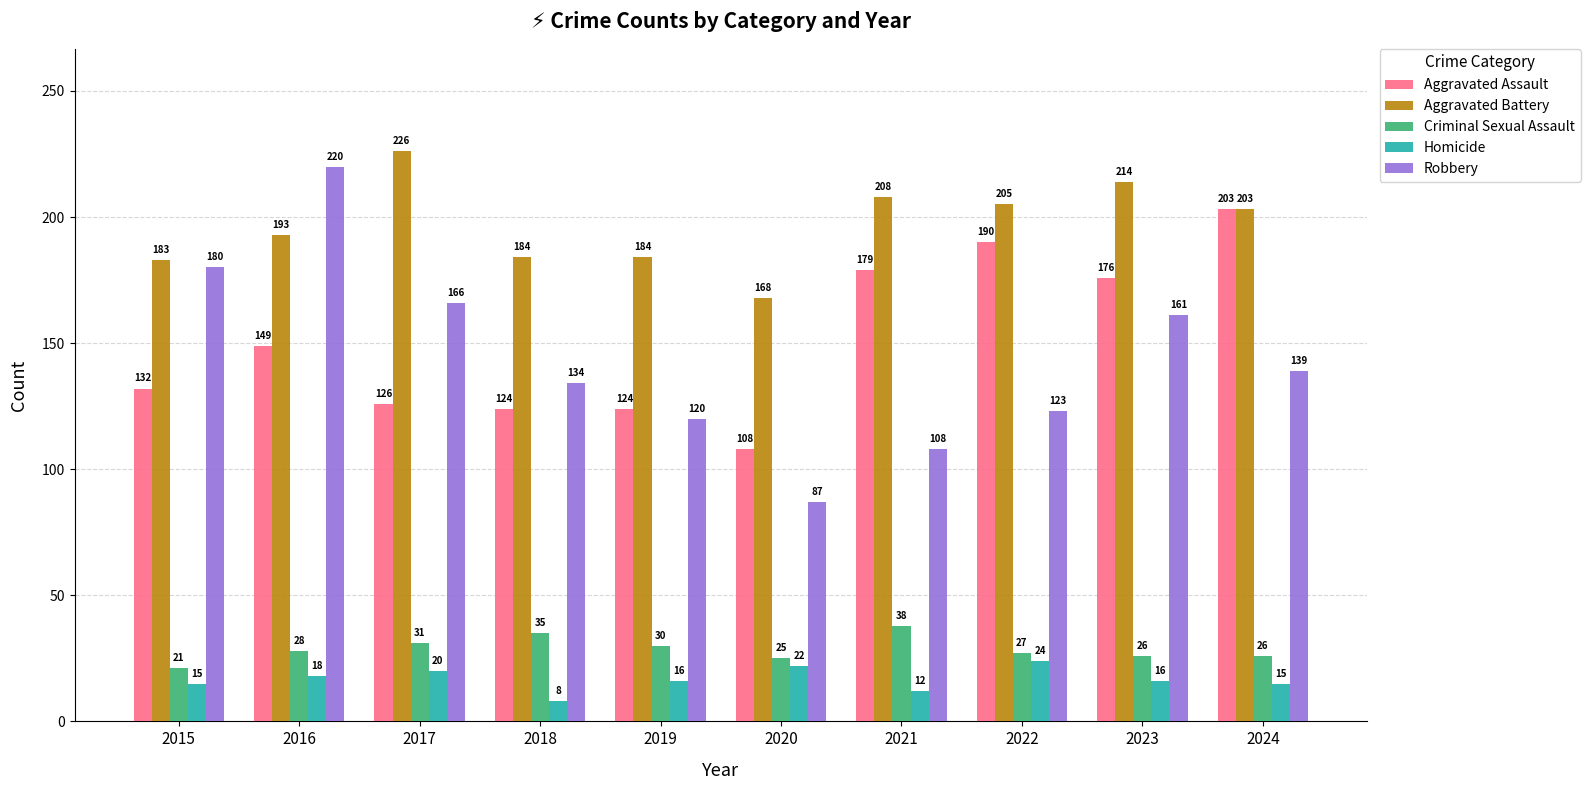

What is the value of the Homicide bar at the 9th from the left?

16